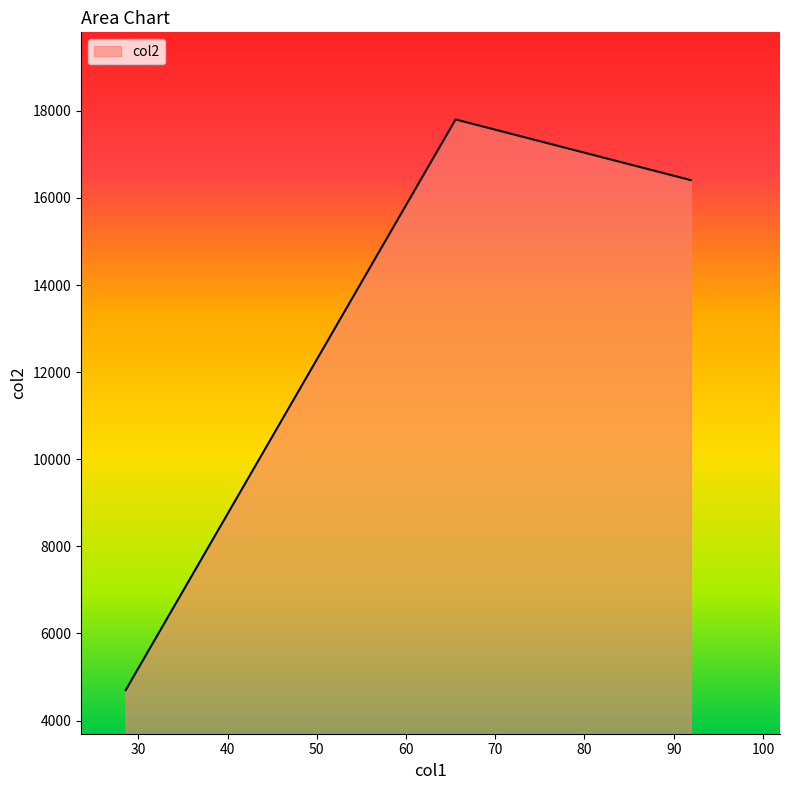

What is the maximum value shown in the chart?

17801.2